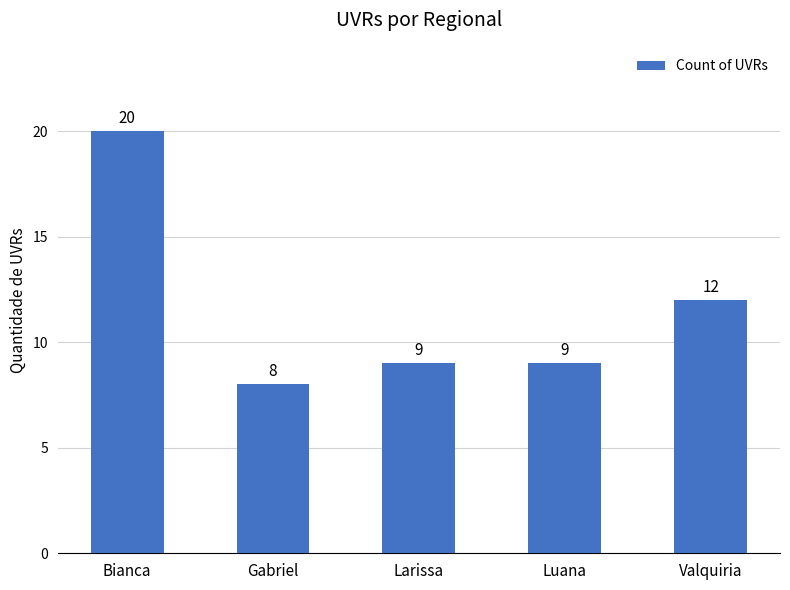

What is the change in value from Bianca to Gabriel?

-12